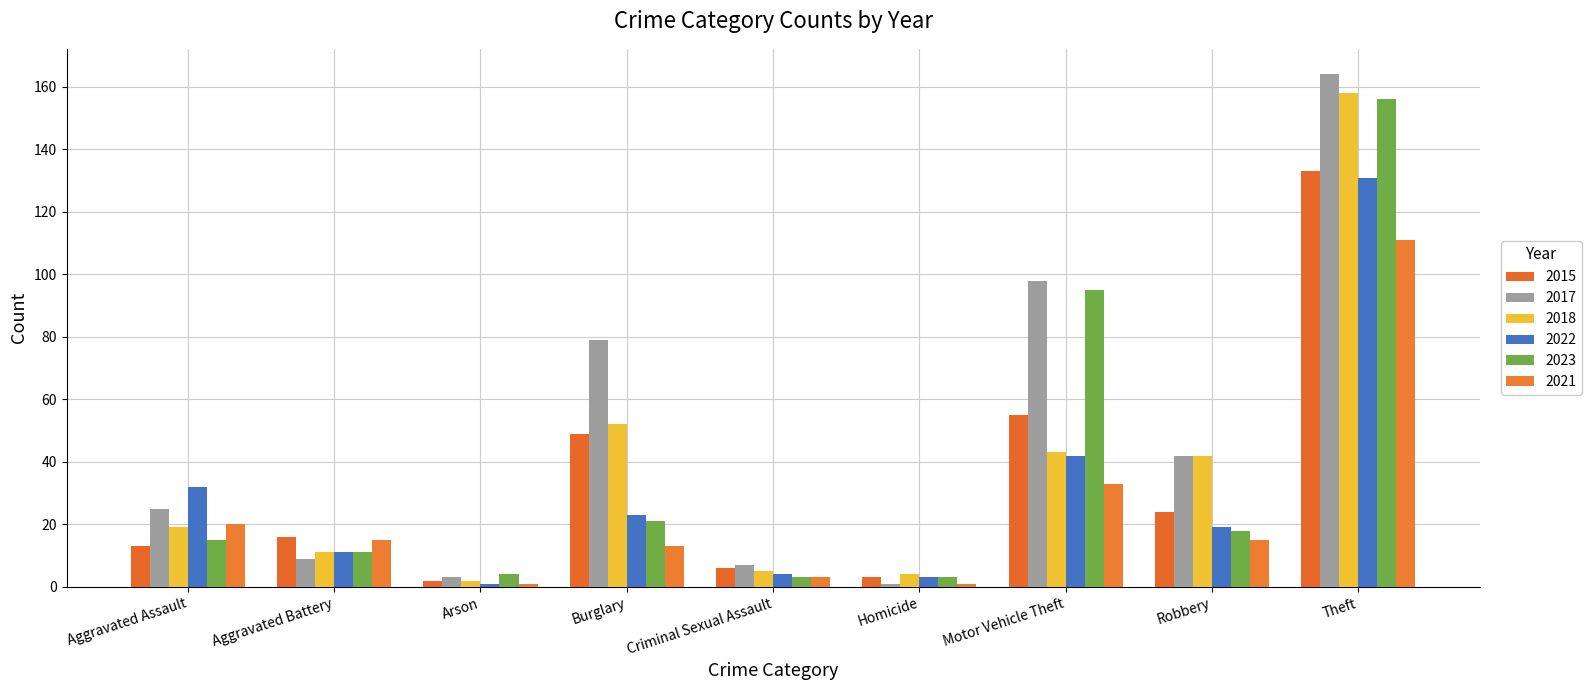

Which series has the largest total across all categories?

2017